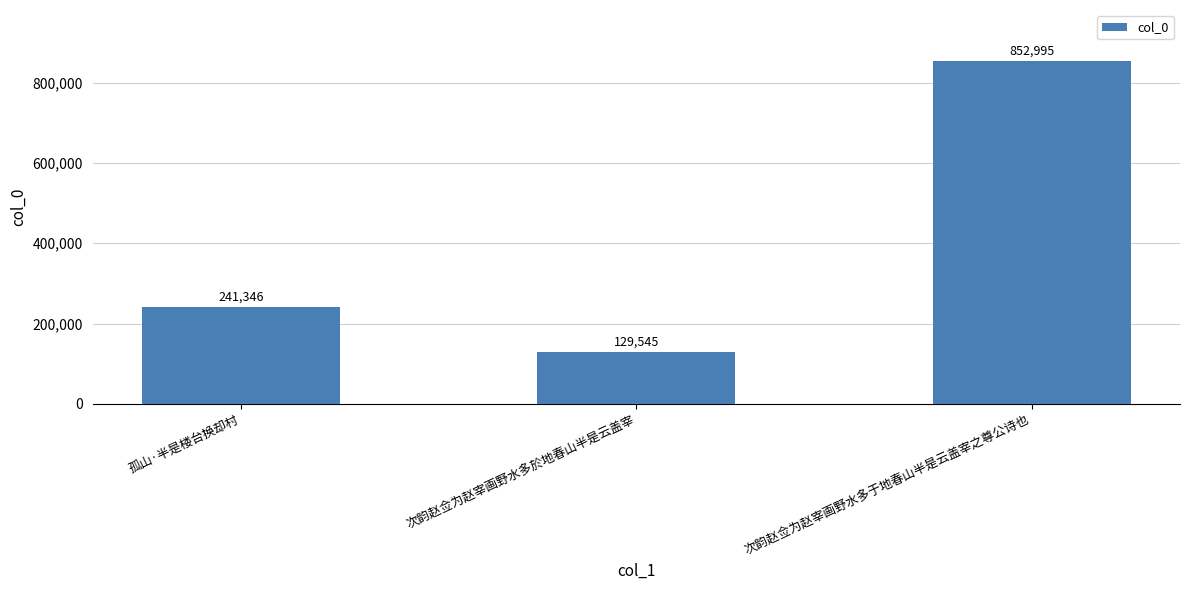

Does the chart contain any negative values?

No